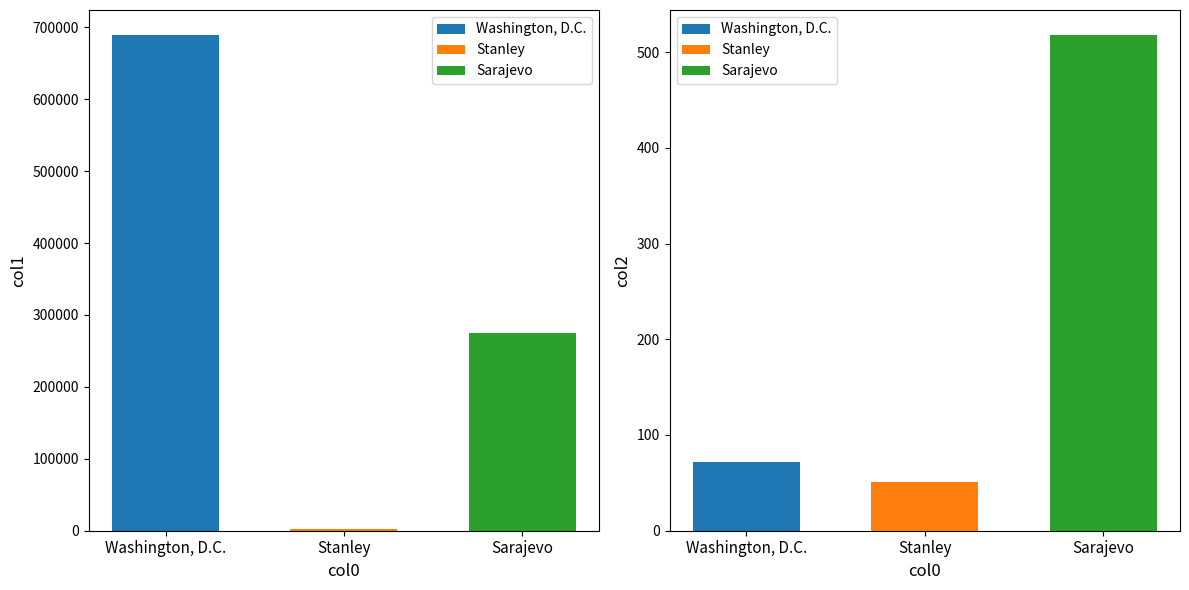

List the series in order of their overall mean, lowest first.

col2, col1